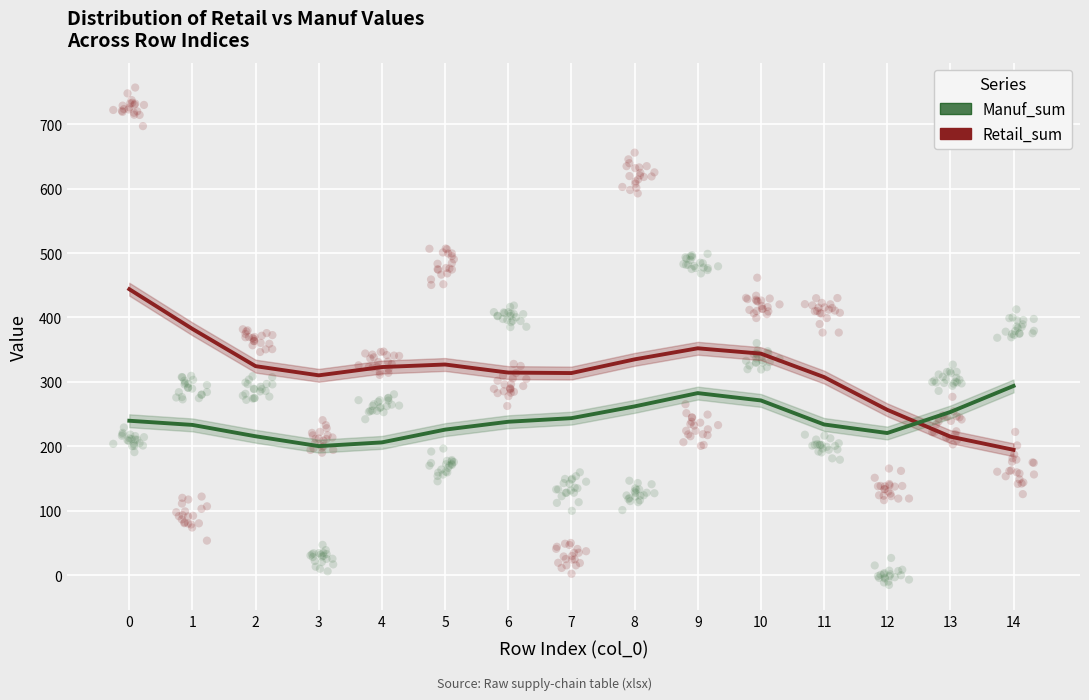

What is the X range (max minus min) for the scatter plot?

14.6